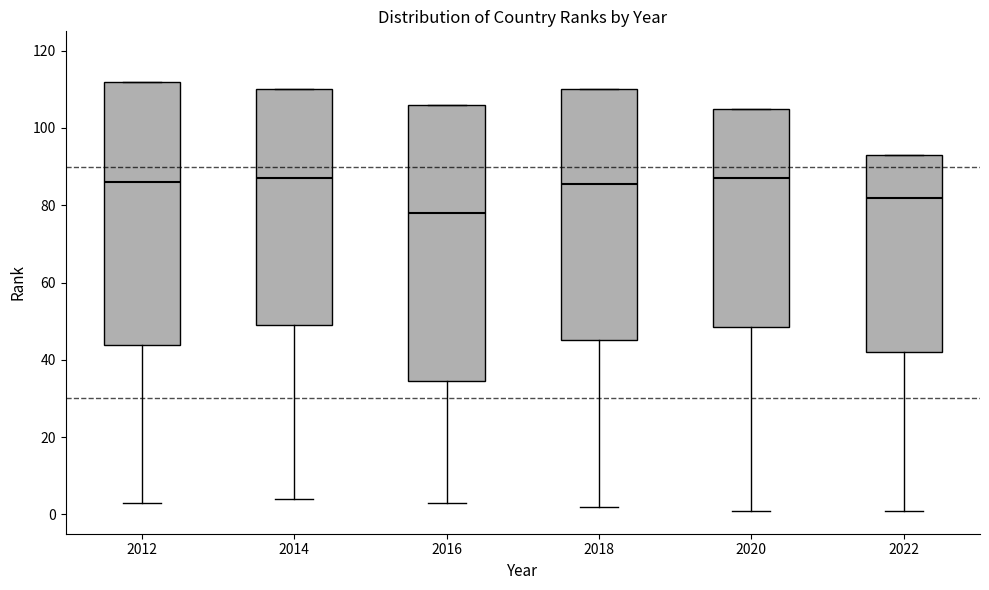

Where does the lower whisker of the box at x = 2012 end on the y-axis? The values are not printed on the chart, so give them approximately, as read against the axis.

4